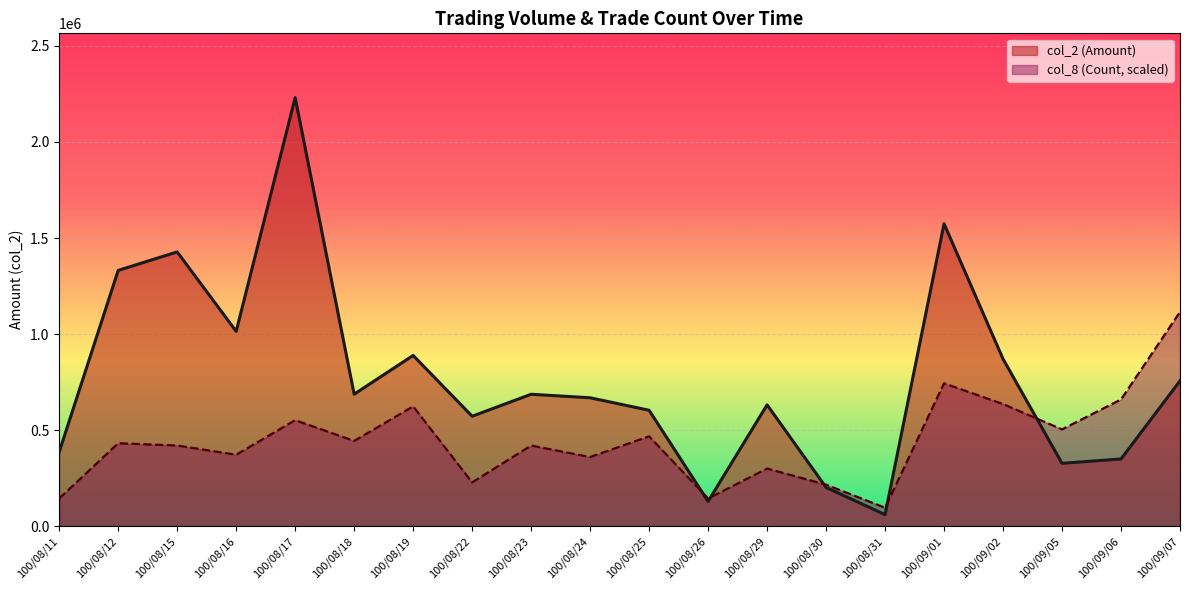

True or false: col_2 (Amount) has more than 0 interior local peaks.

True